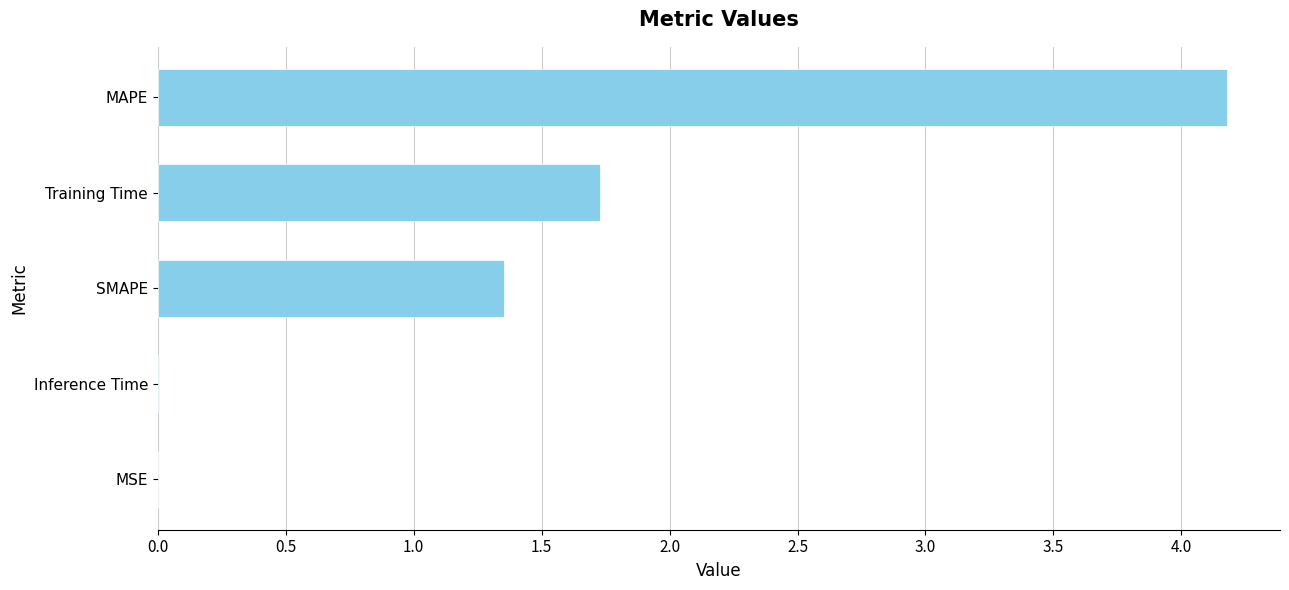

Which has a higher value, SMAPE or MAPE?

MAPE